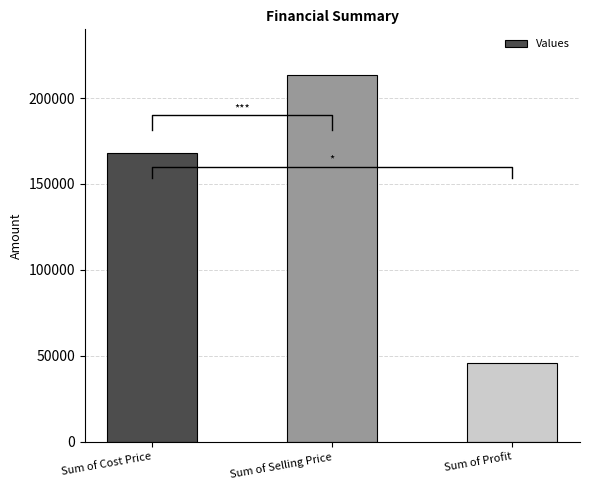

What is the greatest value displayed?

213505.5